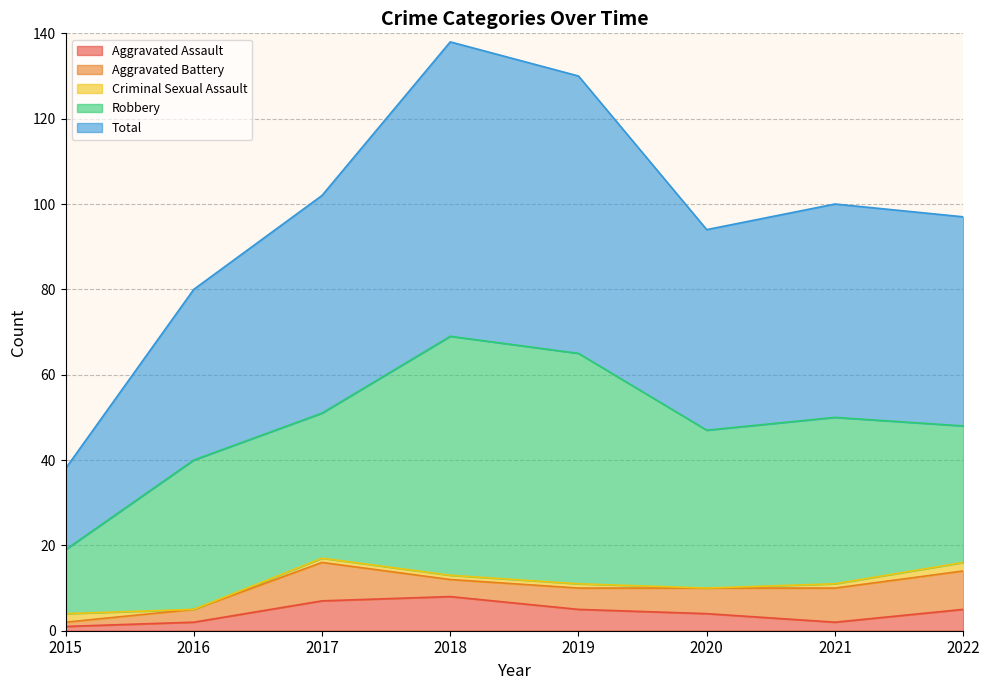

Which series changed the most between 2016 and 2017?

Total